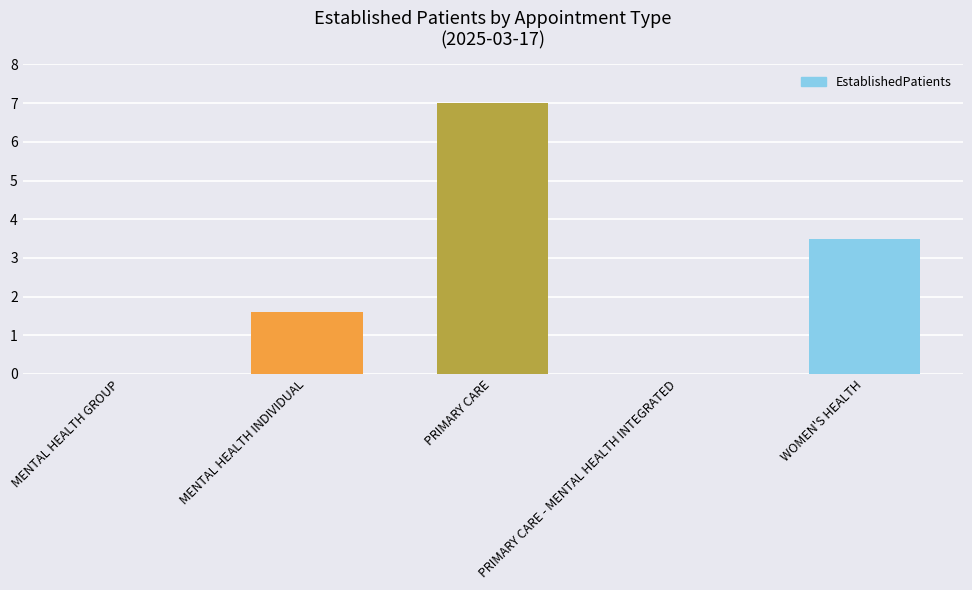

The value at PRIMARY CARE is 7.0. True or false?

True